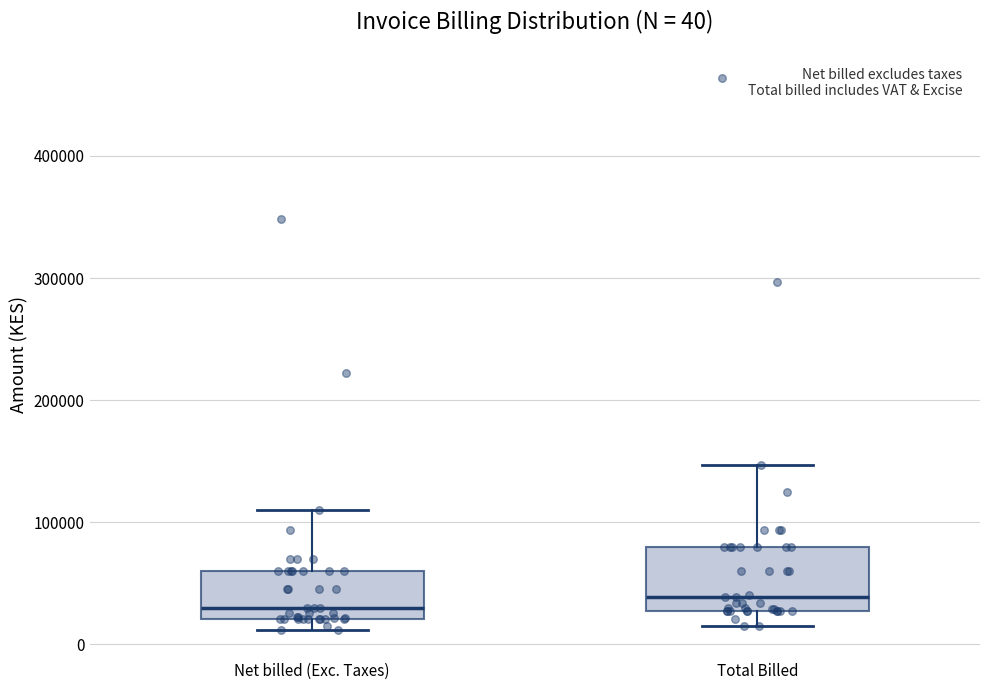

Comparing the boxes themselves (not the whiskers), which one is the tallest?

Total Billed